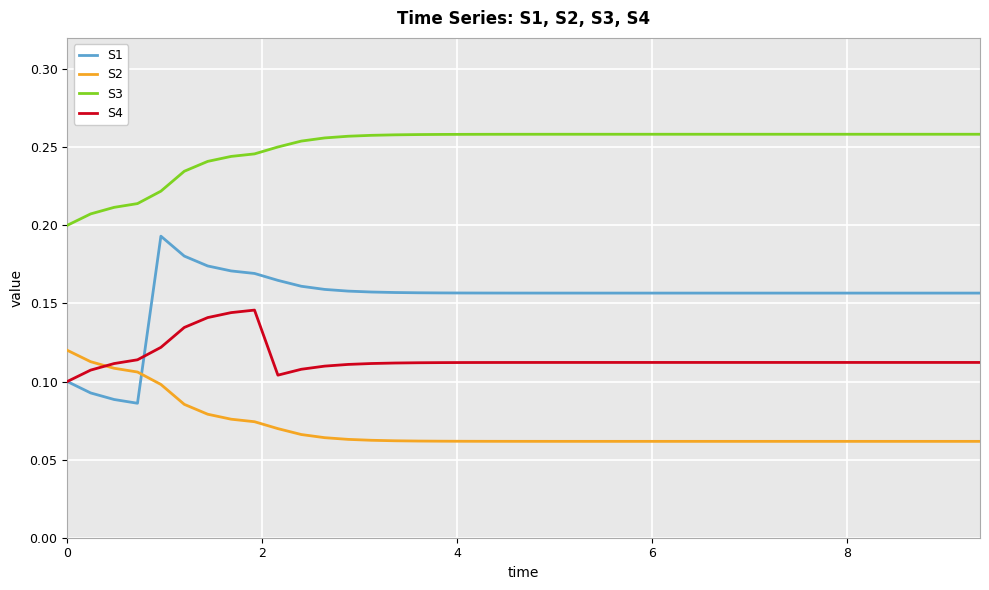

True or false: S4 and S3 intersect in this chart.

False